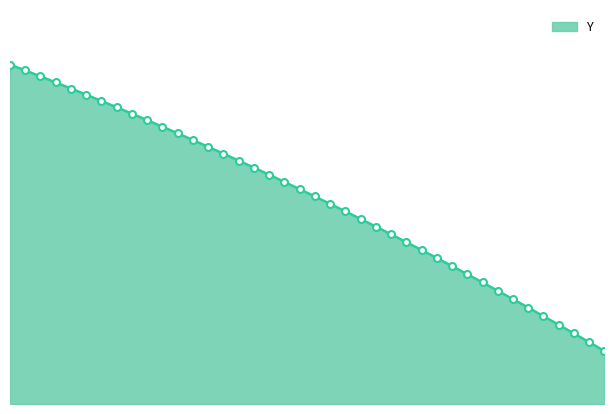

Does the chart have visible grid lines?

No